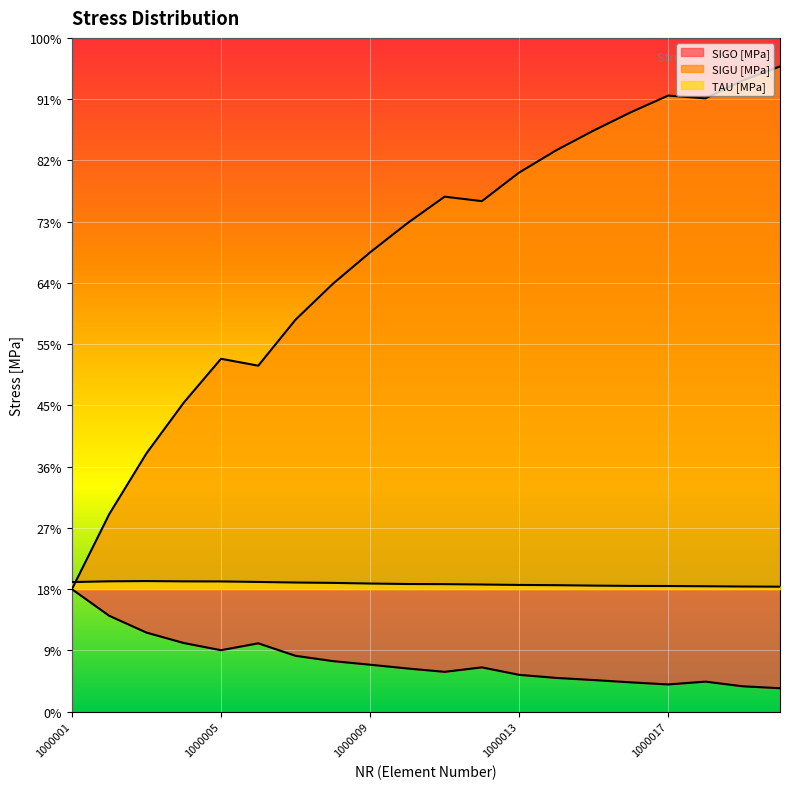

Does the chart display data point markers on the line(s)?

No